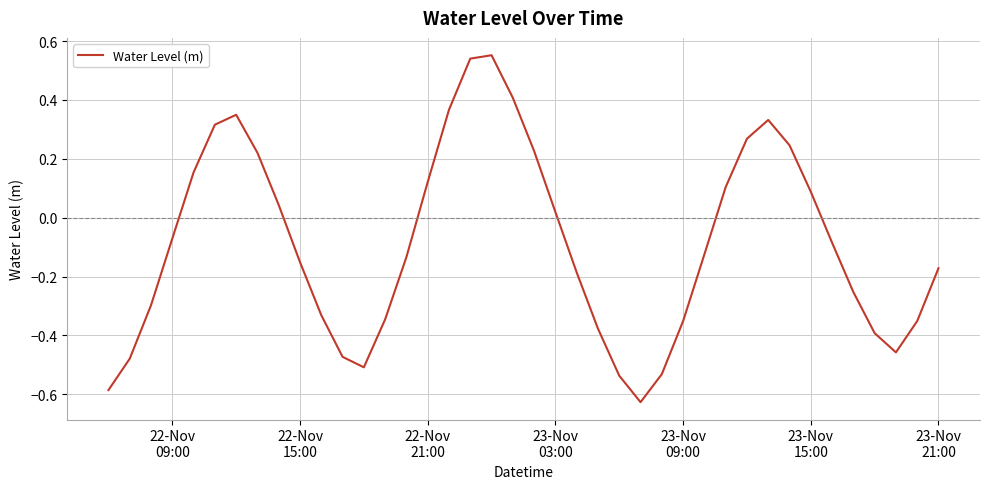

What is the minimum value shown in the chart?

-0.6